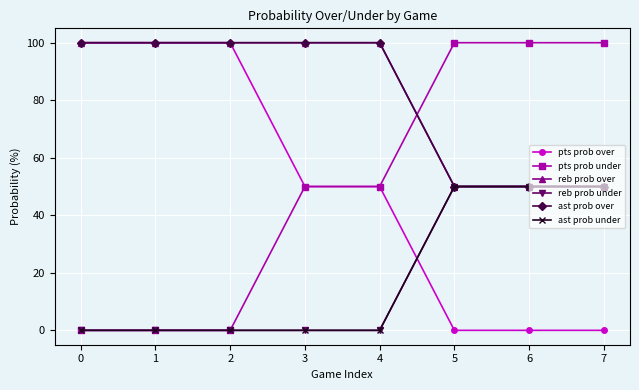

Does the chart have visible grid lines?

Yes